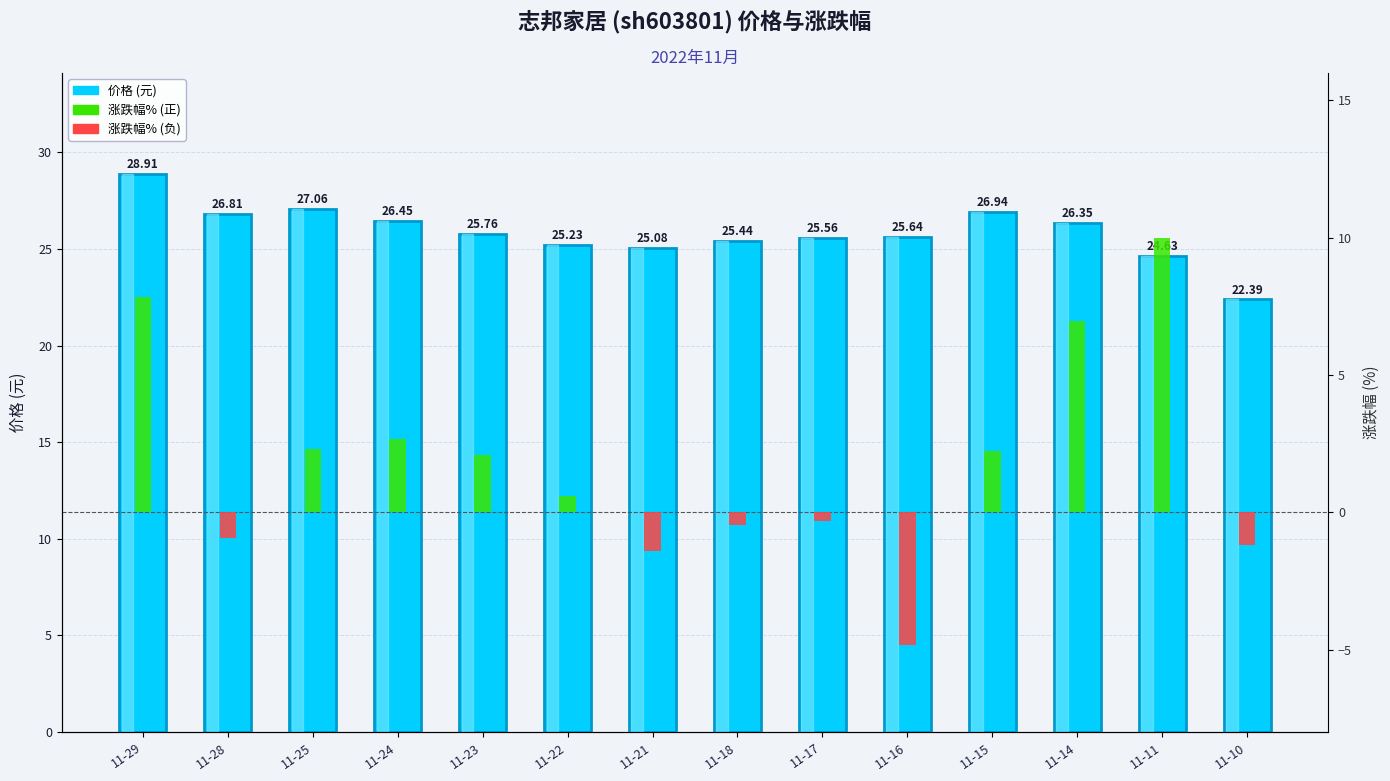

Reading left to right, what are all the values shown in this chart?

价格 (元): 11-29=28.9	11-28=26.8	11-25=27.1	11-24=26.4	11-23=25.8	11-22=25.2	11-21=25.1	11-18=25.4	11-17=25.6	11-16=25.6	11-15=26.9	11-14=26.4	11-11=24.6	11-10=22.4
涨跌幅% (正): 11-29=7.8	11-28=0.0	11-25=2.3	11-24=2.7	11-23=2.1	11-22=0.6	11-21=0.0	11-18=0.0	11-17=0.0	11-16=0.0	11-15=2.2	11-14=7.0	11-11=10.0	11-10=0.0
涨跌幅% (负): 11-29=0.0	11-28=-0.9	11-25=0.0	11-24=0.0	11-23=0.0	11-22=0.0	11-21=-1.4	11-18=-0.5	11-17=-0.3	11-16=-4.8	11-15=0.0	11-14=0.0	11-11=0.0	11-10=-1.2